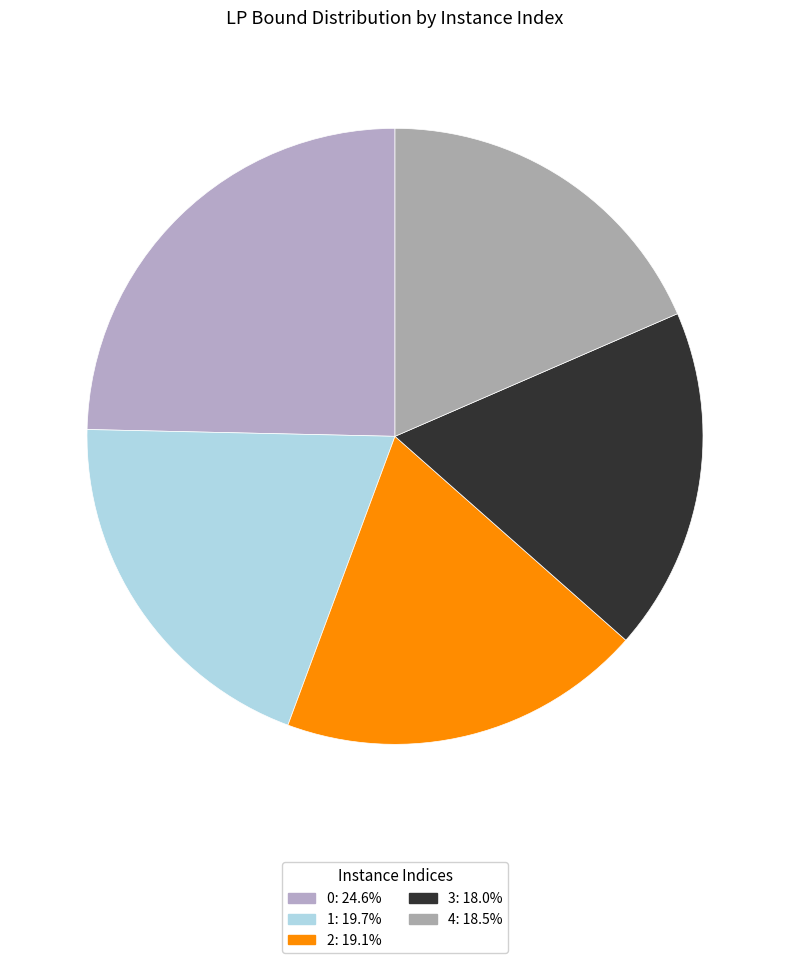

To the nearest percent, what is the difference between the largest and smallest slice percentages?

7%